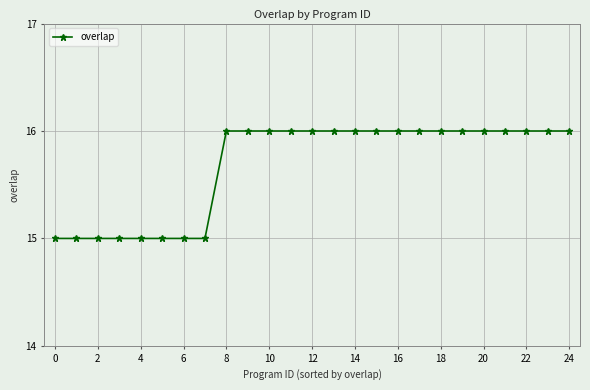

What is the value of the 5th point from the left?

15